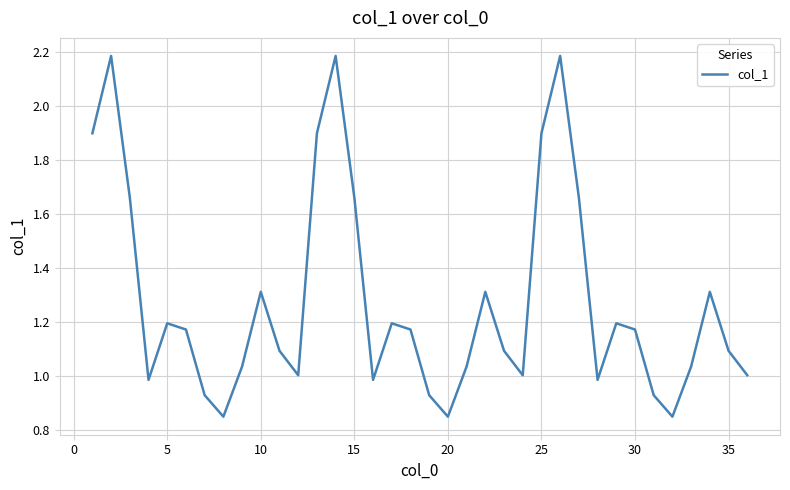

What is the difference between the maximum and minimum values?

1.3